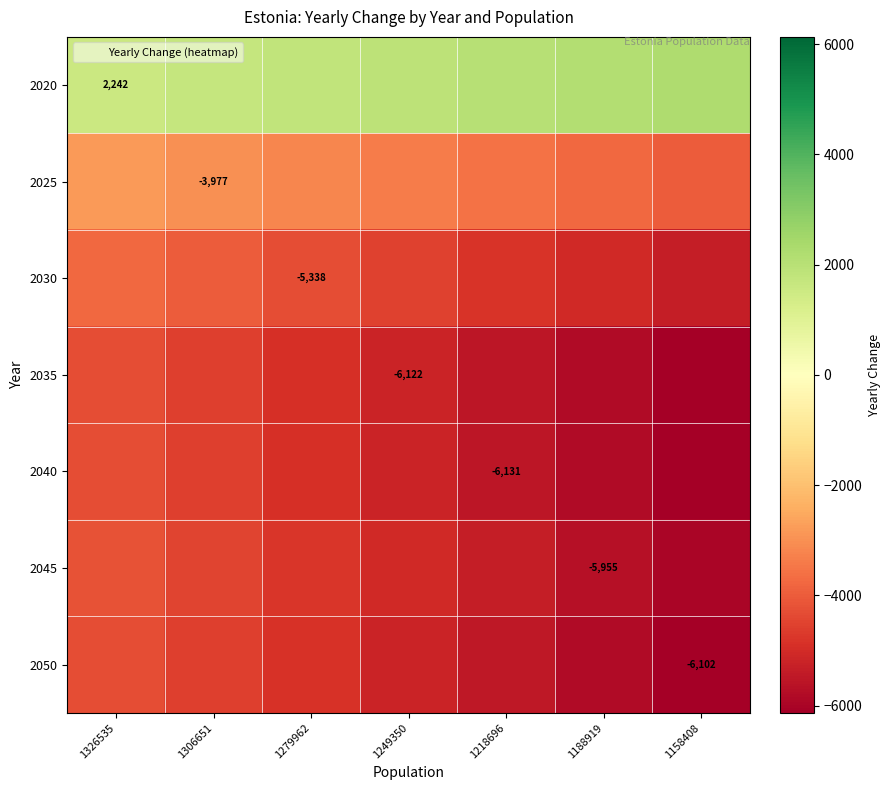

Which series has the largest total across all categories?

2020